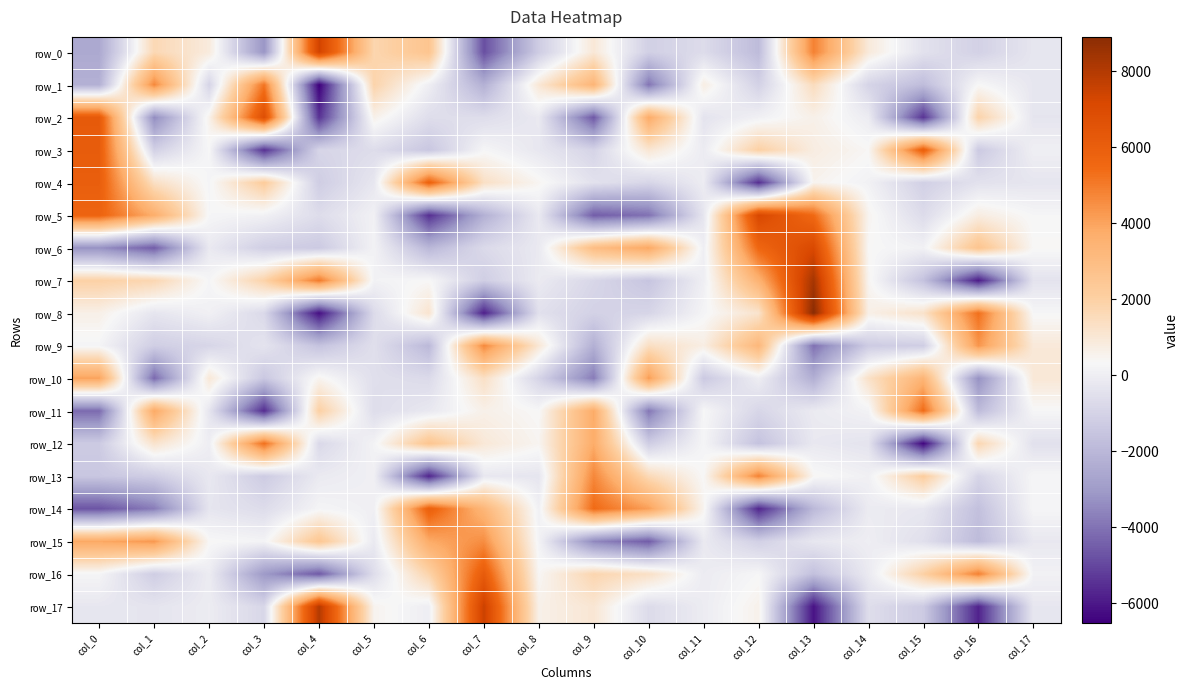

What is the difference between the maximum and minimum values in the row_10 series?

8407.9